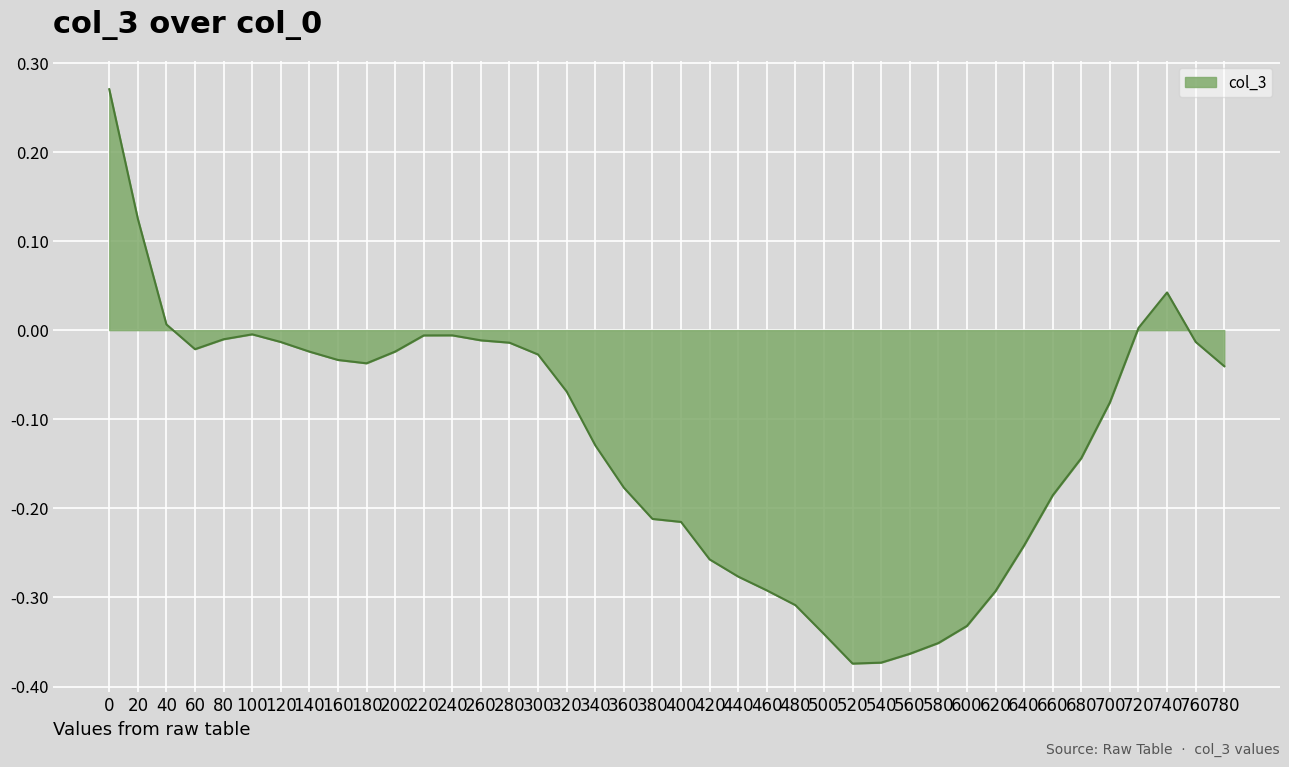

True or false: the data has more than 2 interior local peaks.

True